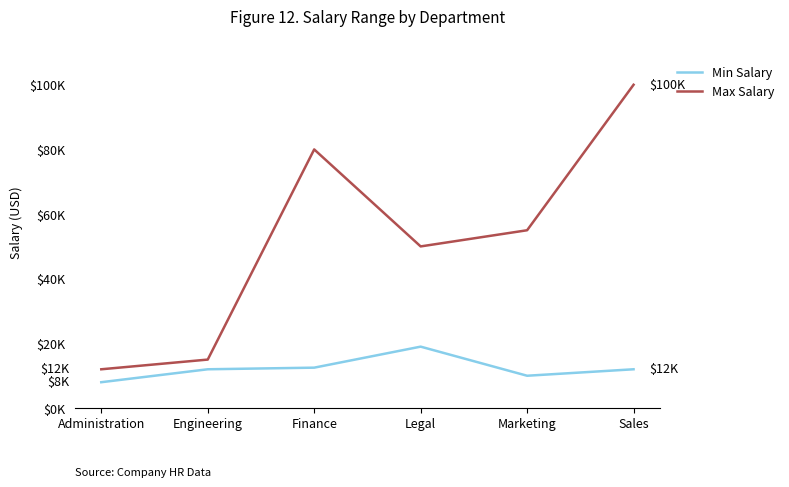

What position from the right is Marketing?

2